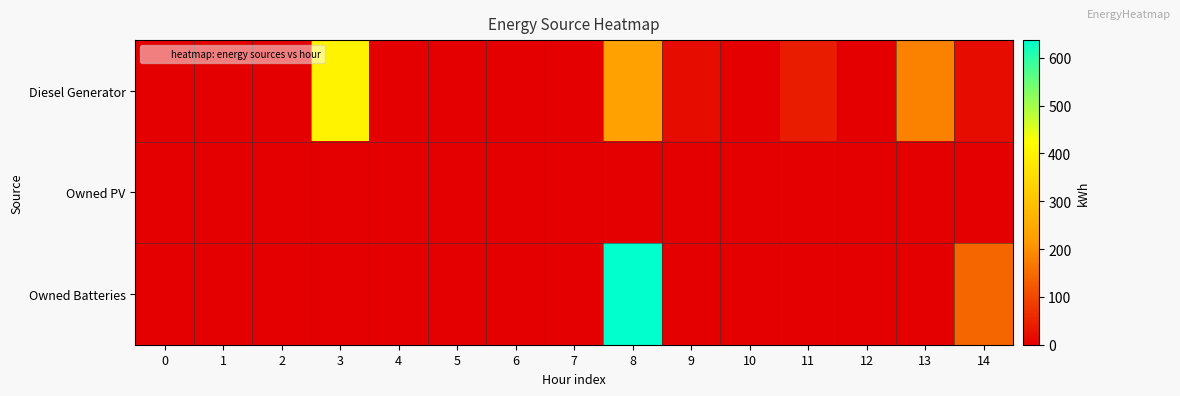

What is the maximum value shown in the chart?

637